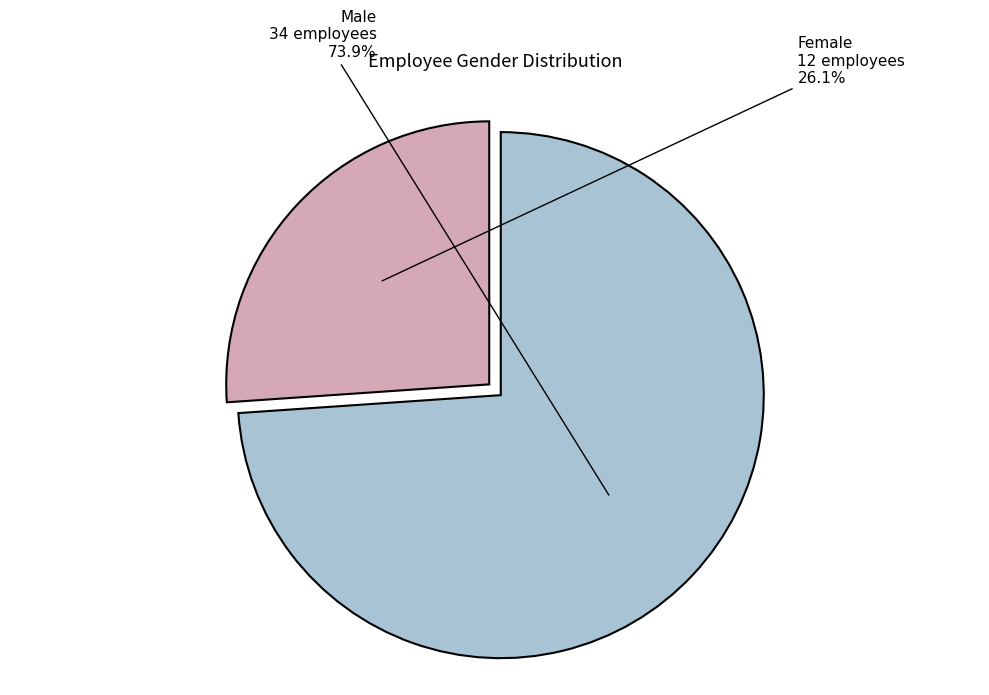

Is there any slice that represents more than half of the pie?

Yes